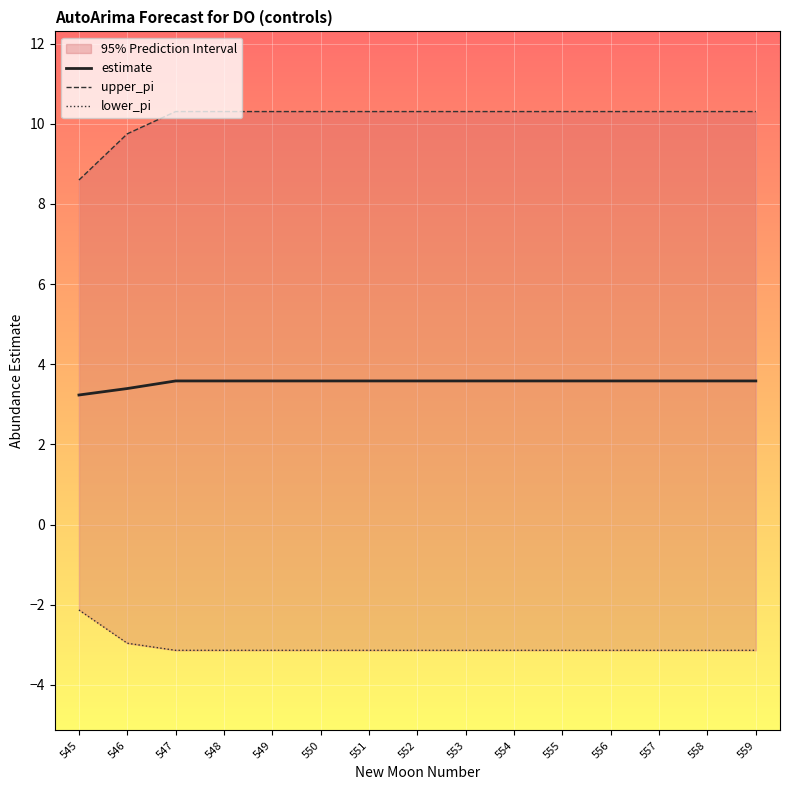

At how many categories does at least one series exceed 0?

15